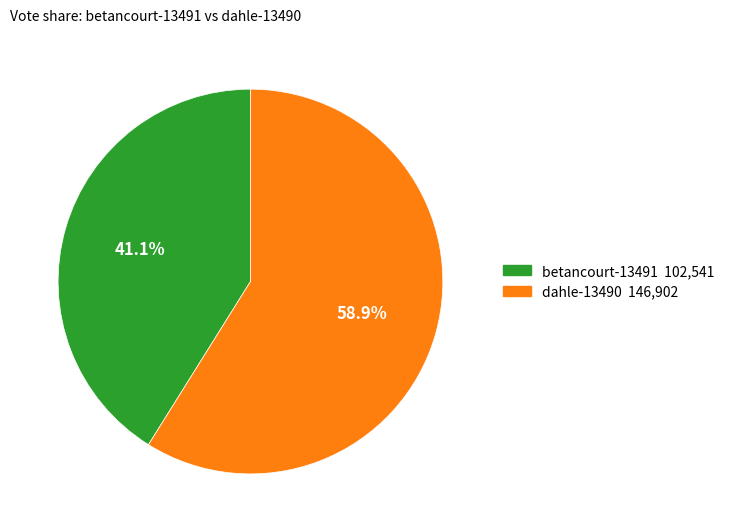

How much of the chart is everything except dahle-13490?

41.1%